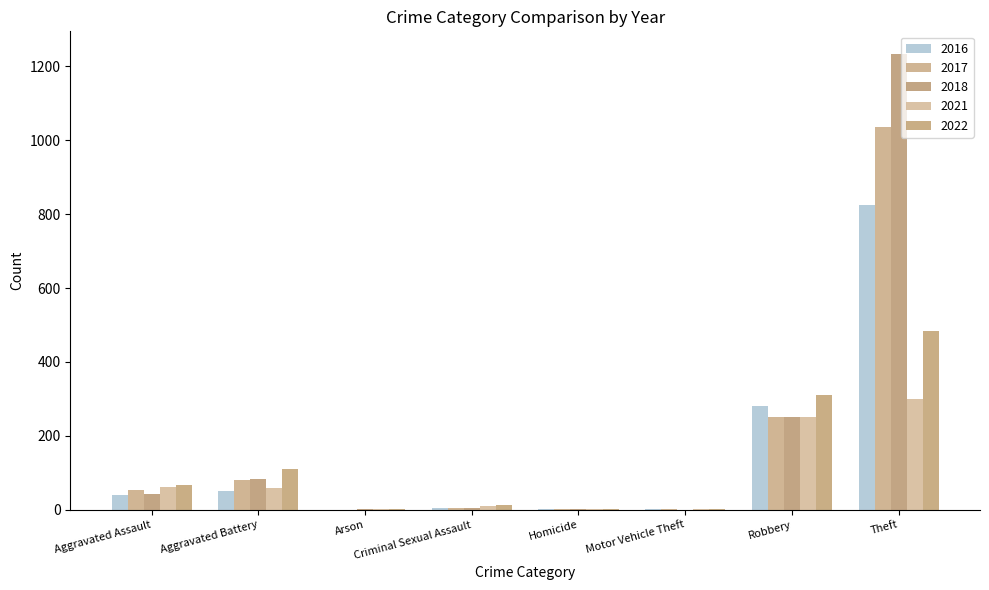

What is the label of the 8th bar from the left?

Theft